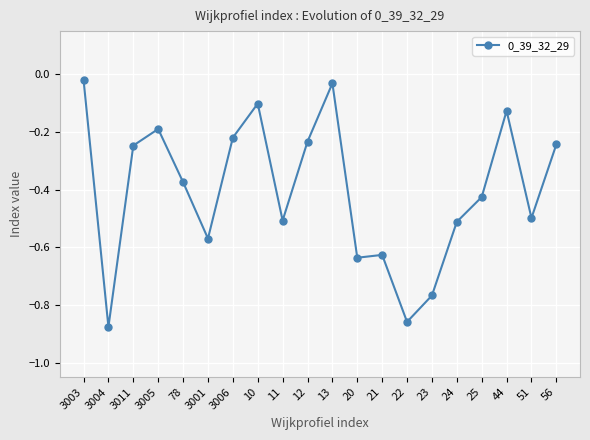

At which category does the data reach its first local valley?

3004